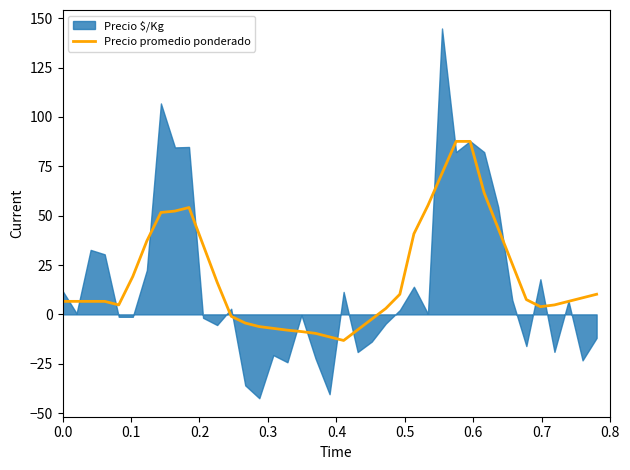

What is the highest value of the Precio promedio ponderado series?

87.6